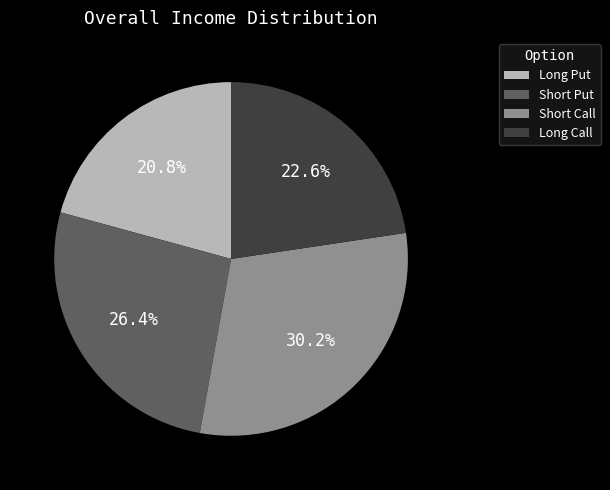

Approximately how many times larger is the value at Long Put compared to Short Call?

0.7